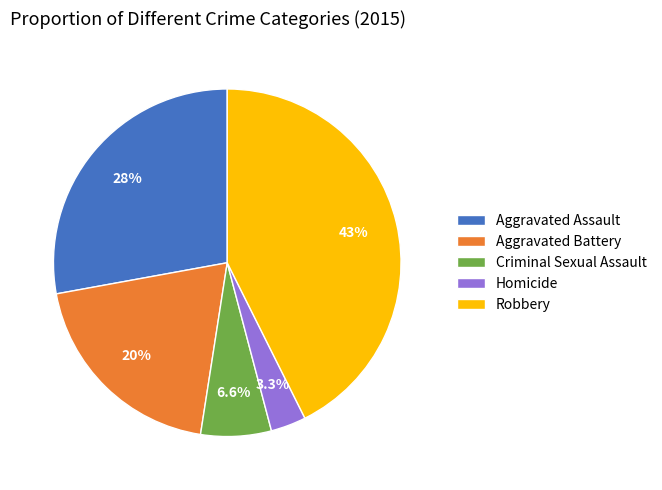

Which has a higher value, Homicide or Robbery?

Robbery